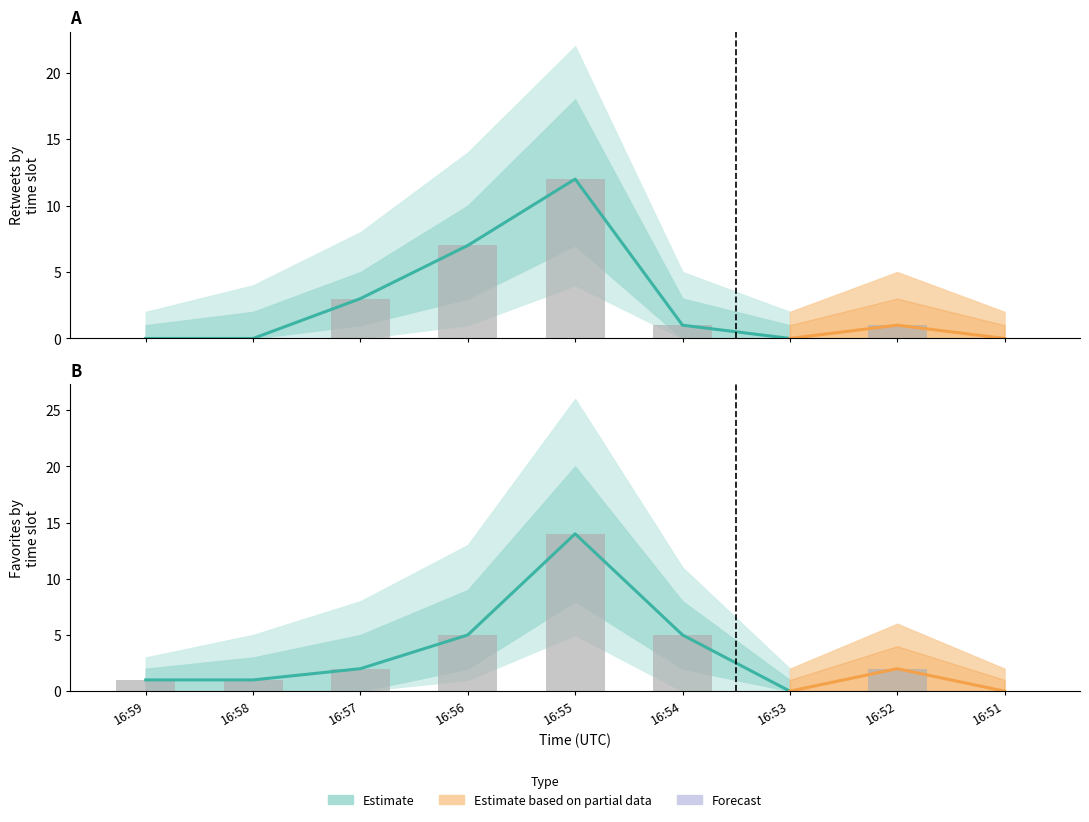

What is the greatest value displayed?

14